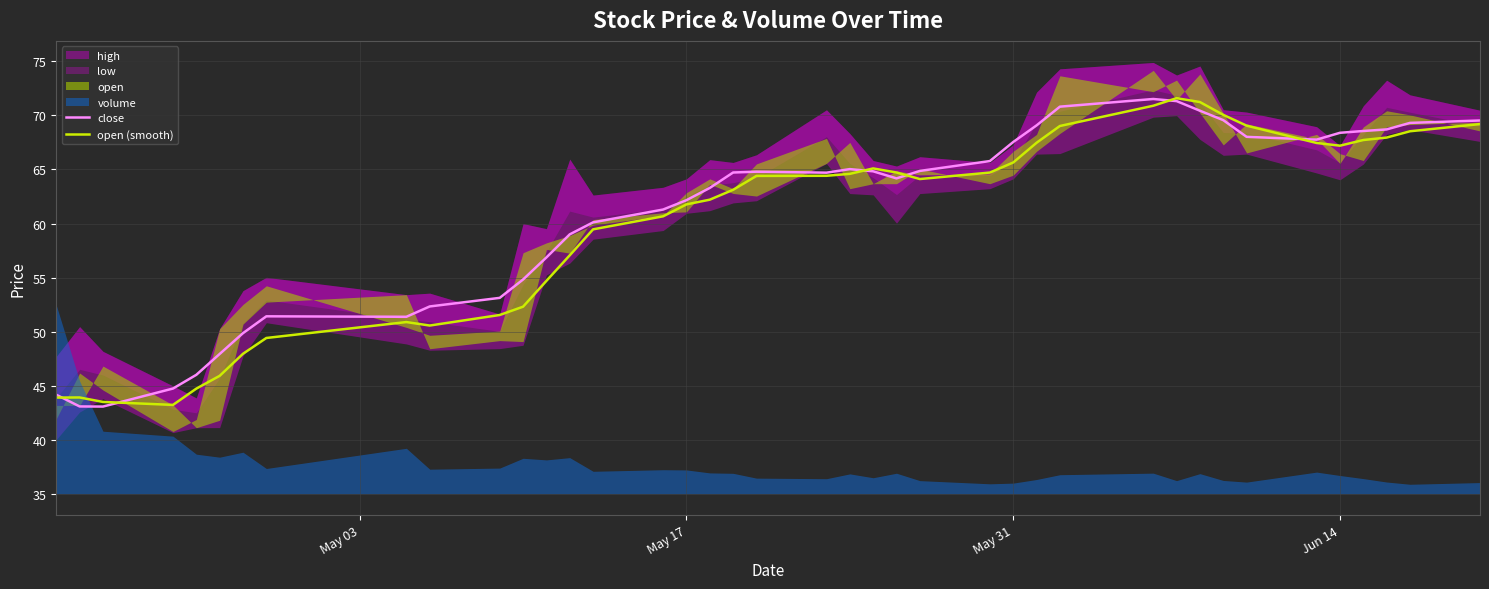

What is the highest value of the close series?

71.5